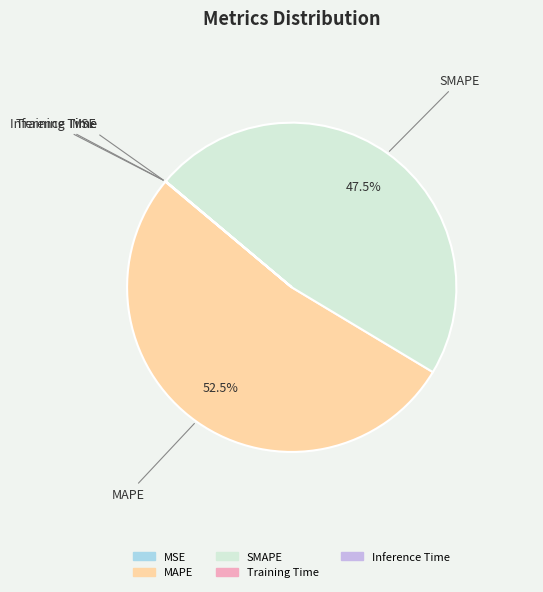

What percentage is NOT represented by SMAPE?

52.5%